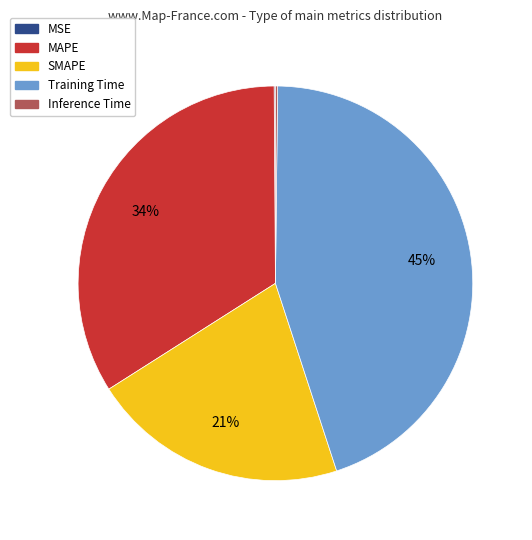

To the nearest percent, what percentage of the pie is Training Time?

45%